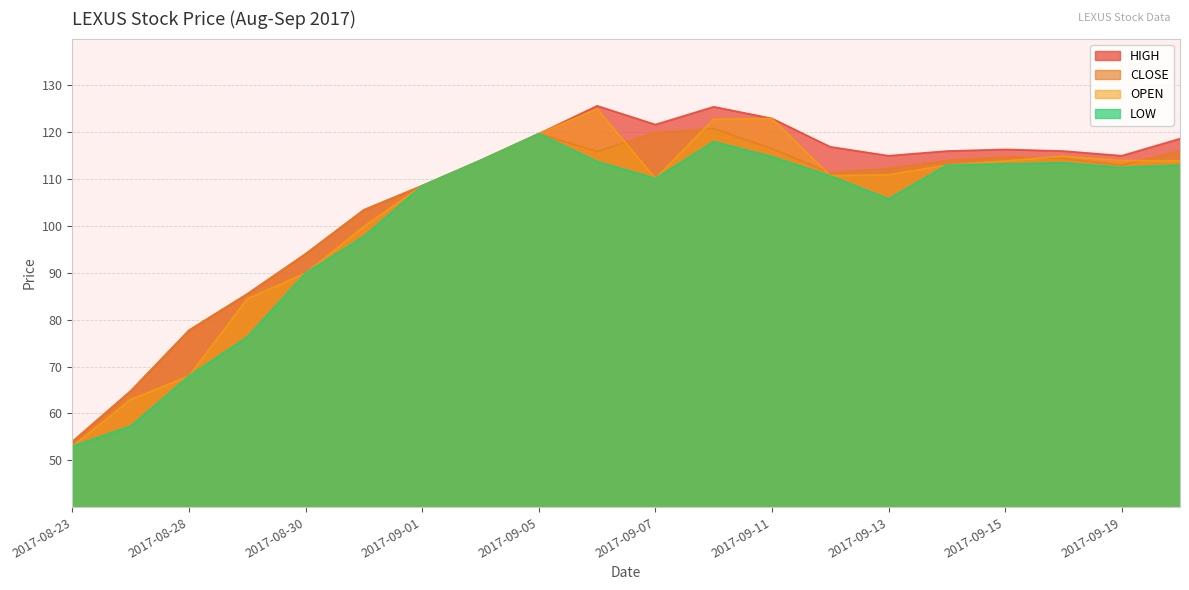

At which category does LOW reach its first local peak?

2017-09-05